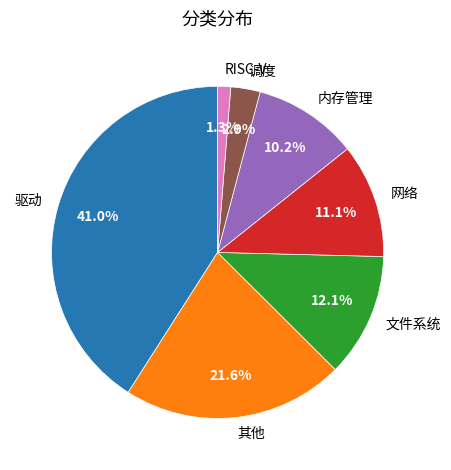

To the nearest percent, what is the difference between the largest and smallest slice percentages?

40%